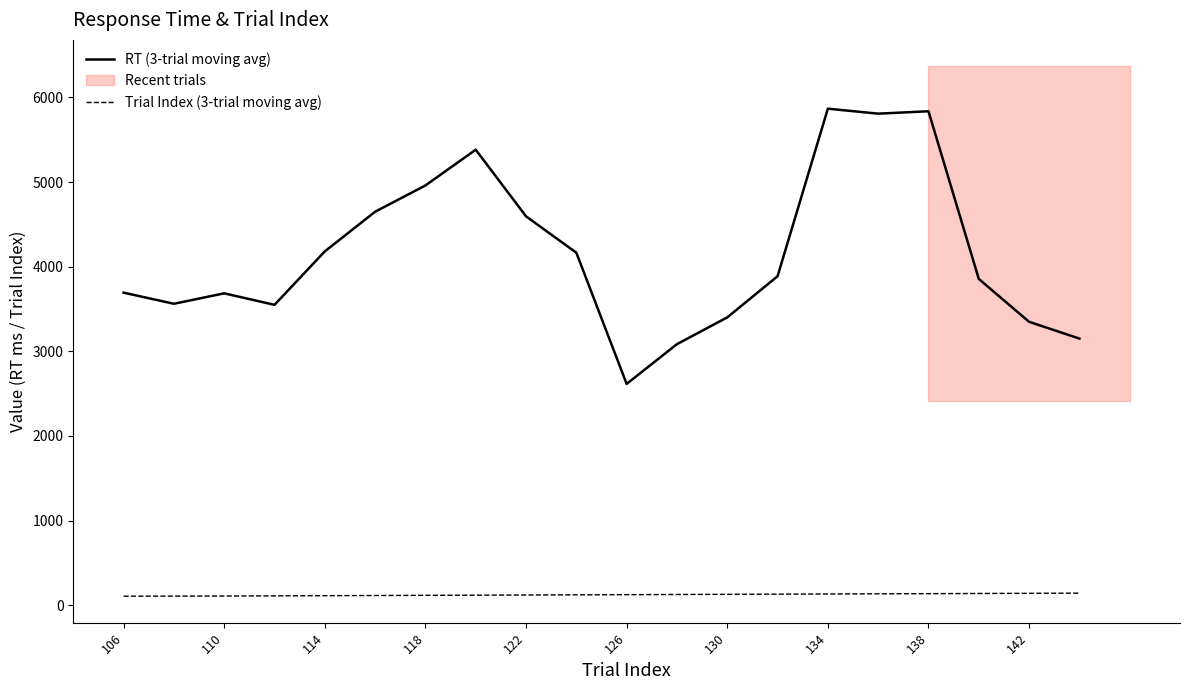

What is the maximum value shown in the chart?

5867.0